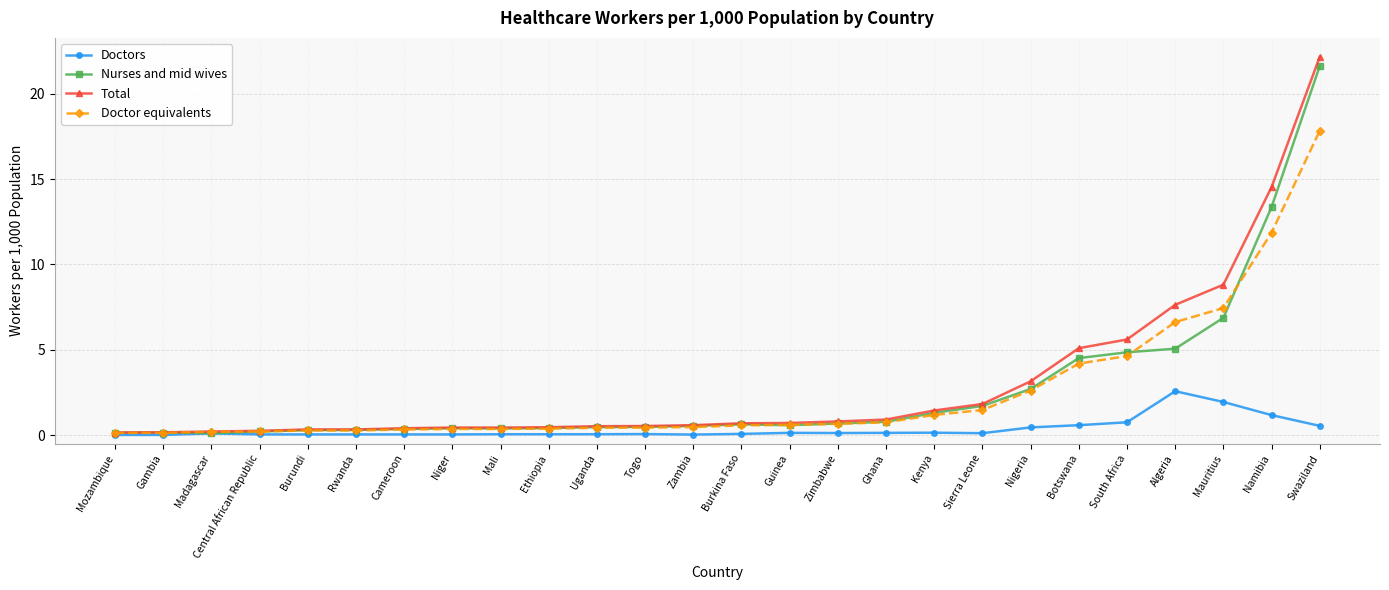

What is the difference between the maximum and second lowest values in the Total series?

22.0